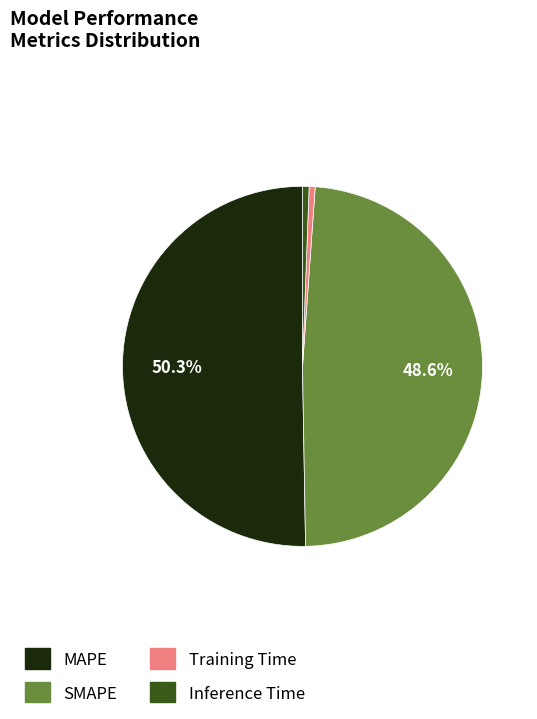

What is the majority slice?

MAPE